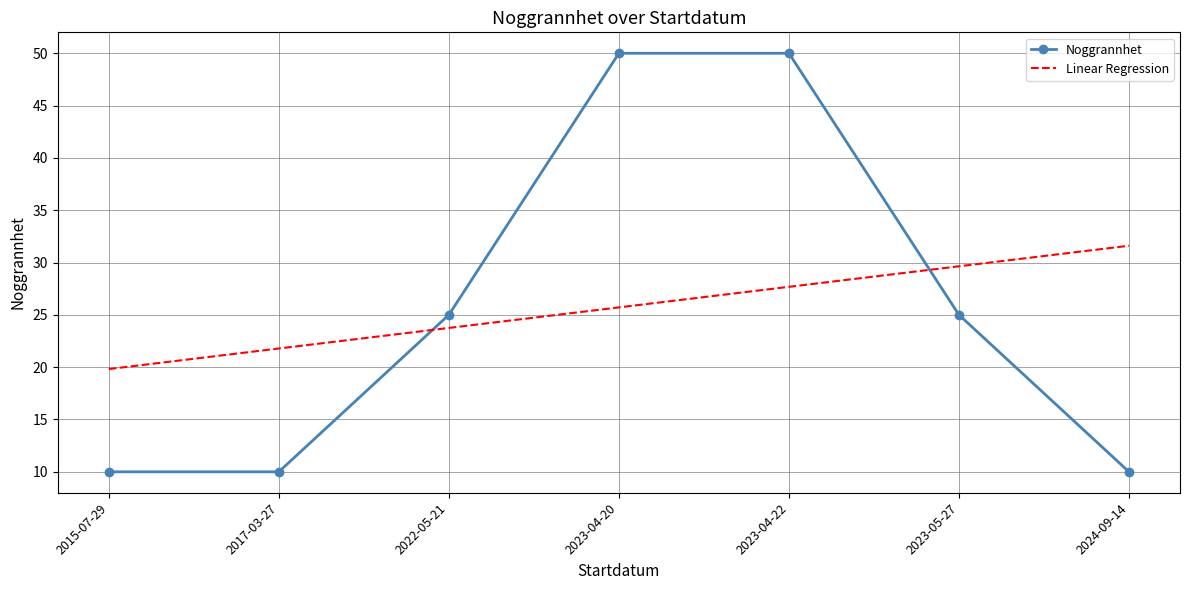

What is the change in value from 2023-05-27 to 2024-09-14?

-15